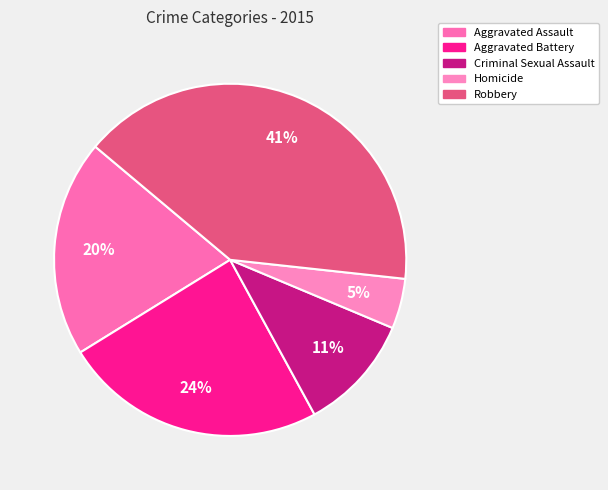

How many segments does this pie chart have?

5